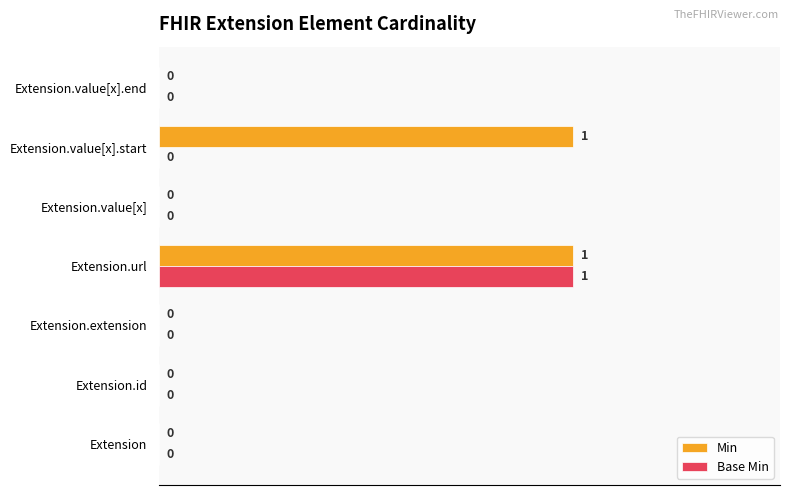

Which series changed the most between Extension.value[x] and Extension.value[x].start?

Min